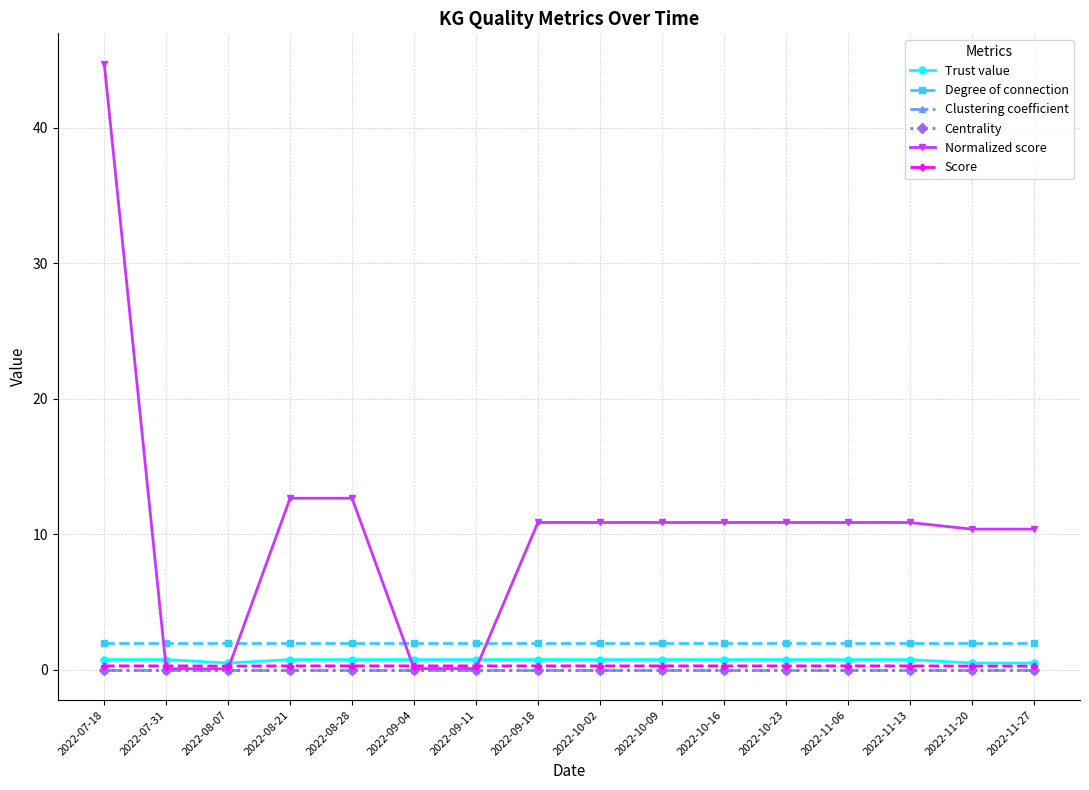

Does the chart display data point markers on the line(s)?

Yes